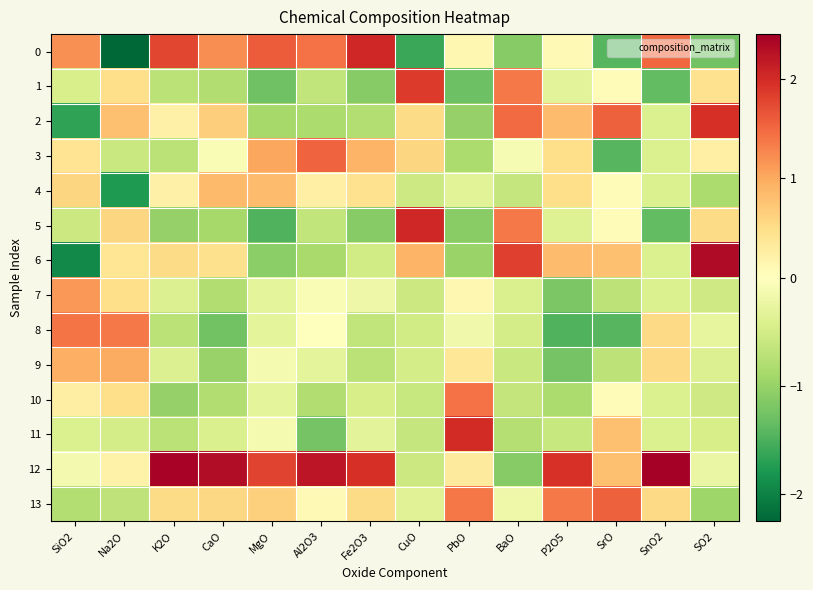

What is the maximum value shown in the chart?

2.4